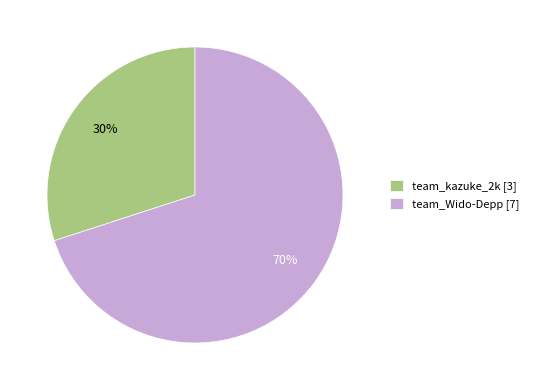

Is it true that team_kazuke_2k is 30% of the pie?

True